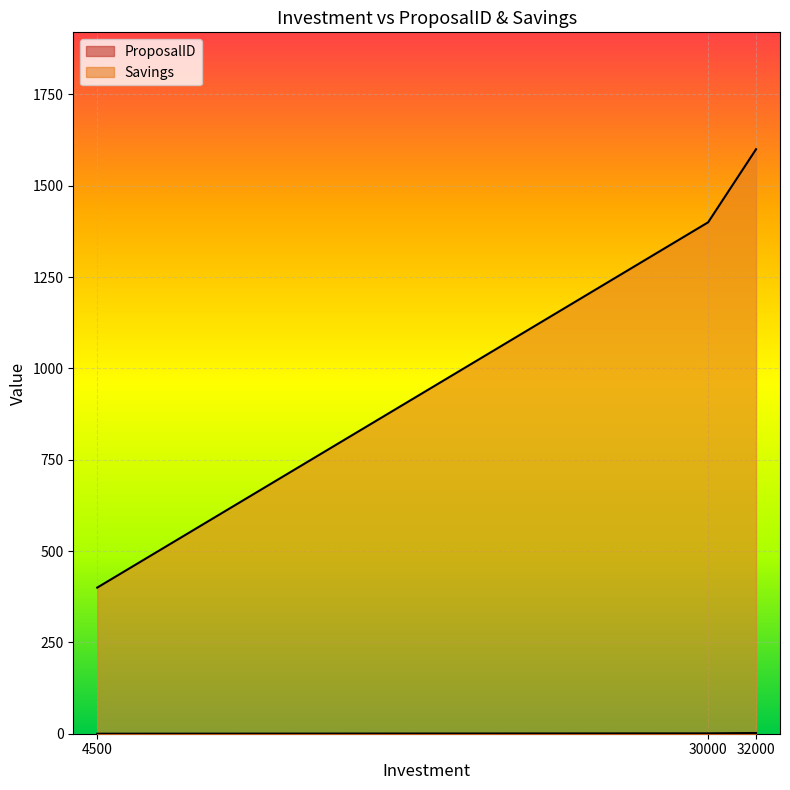

Reading right to left, extract all data points from this chart.

ProposalID: 2	1	0
Savings: 1600	1400	400